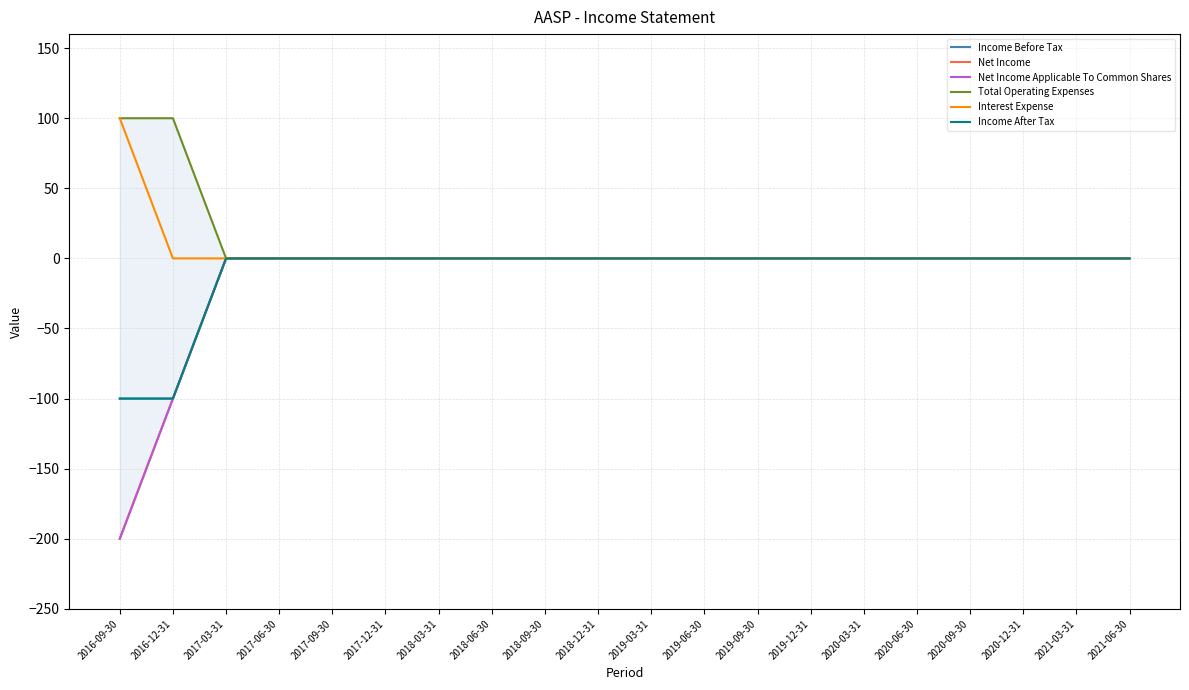

Where is Net Income Applicable To Common Shares nearest to the value -100?

2016-12-31